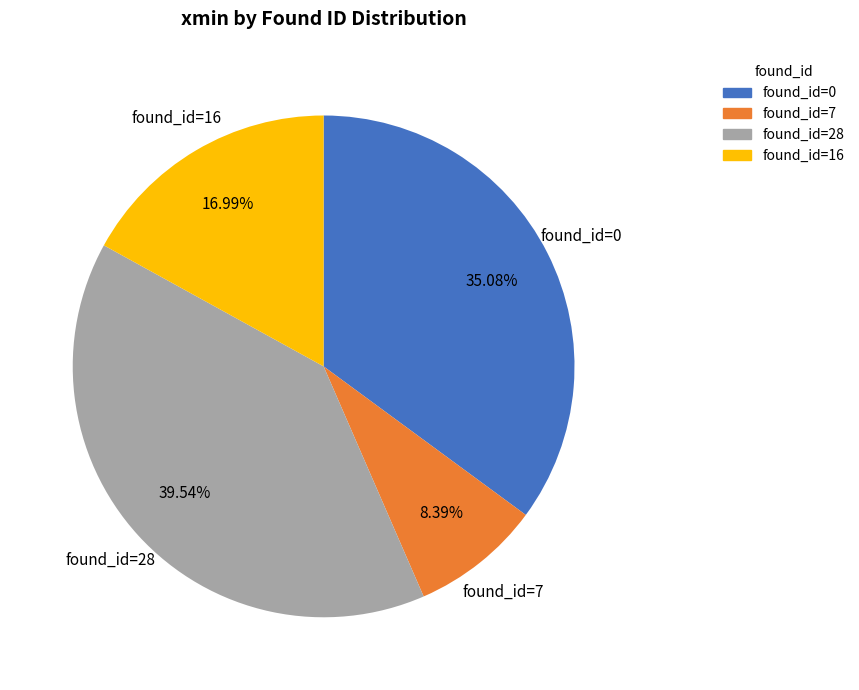

Is there any slice that represents more than half of the pie?

No